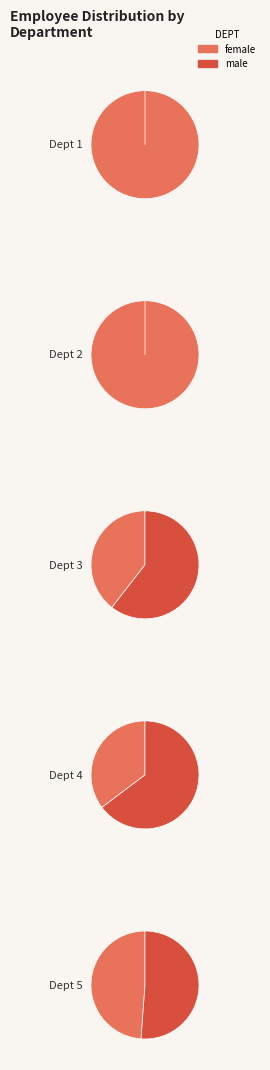

Is it true that Dept 2 is 1% of the pie?

True